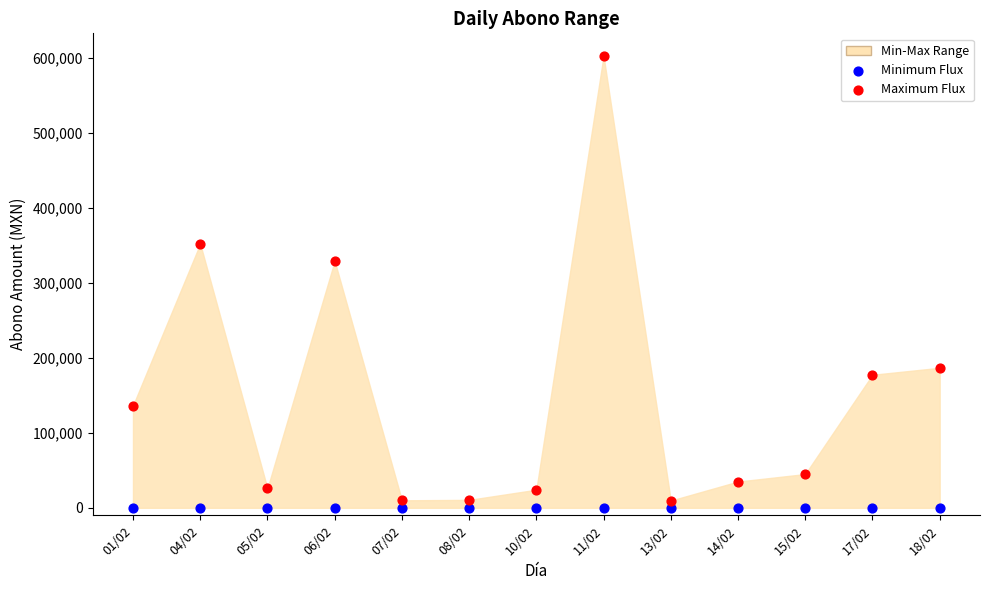

Which series reaches the maximum Y coordinate?

Maximum Flux